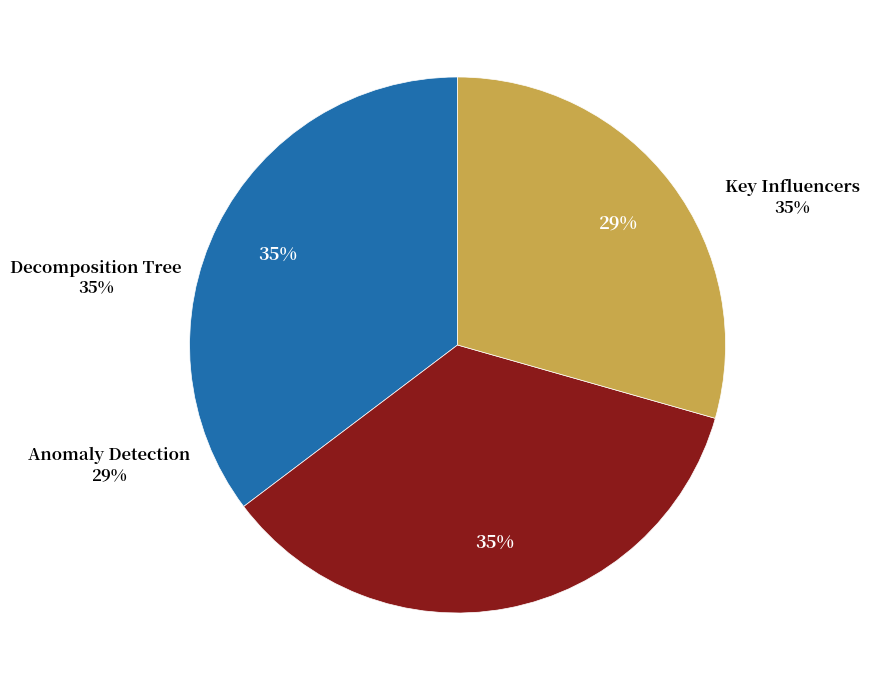

What percentage is the Decomposition Tree slice, to the nearest percent?

35%